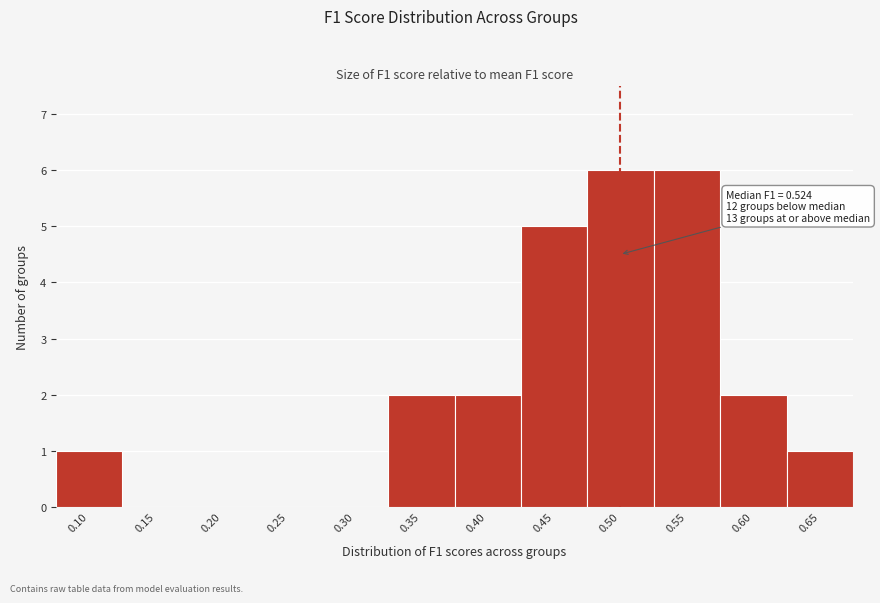

Reading left to right, list all the values displayed in this chart.

0.10=1	0.15=0	0.20=0	0.25=0	0.30=0	0.35=2	0.40=2	0.45=5	0.50=6	0.55=6	0.60=2	0.65=1